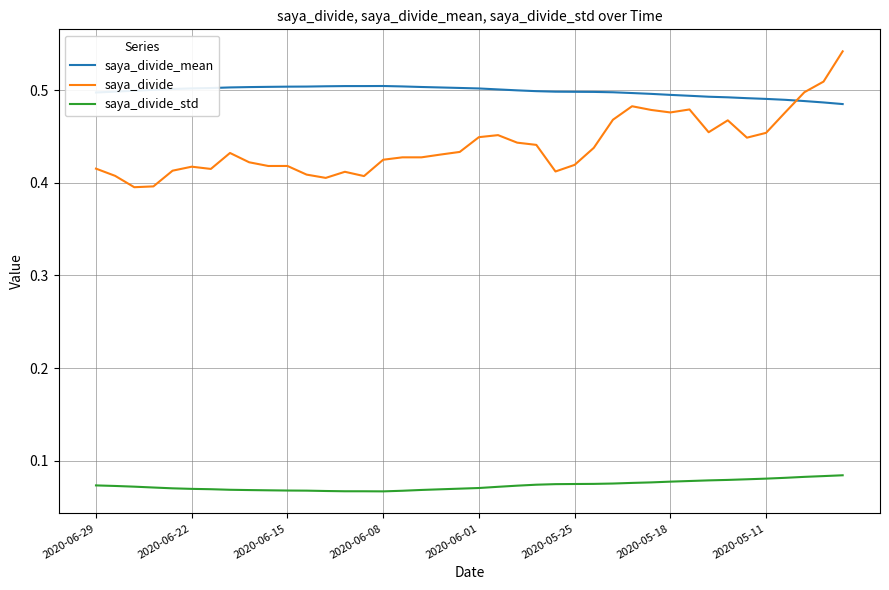

Which series has the largest range (max minus min)?

saya_divide